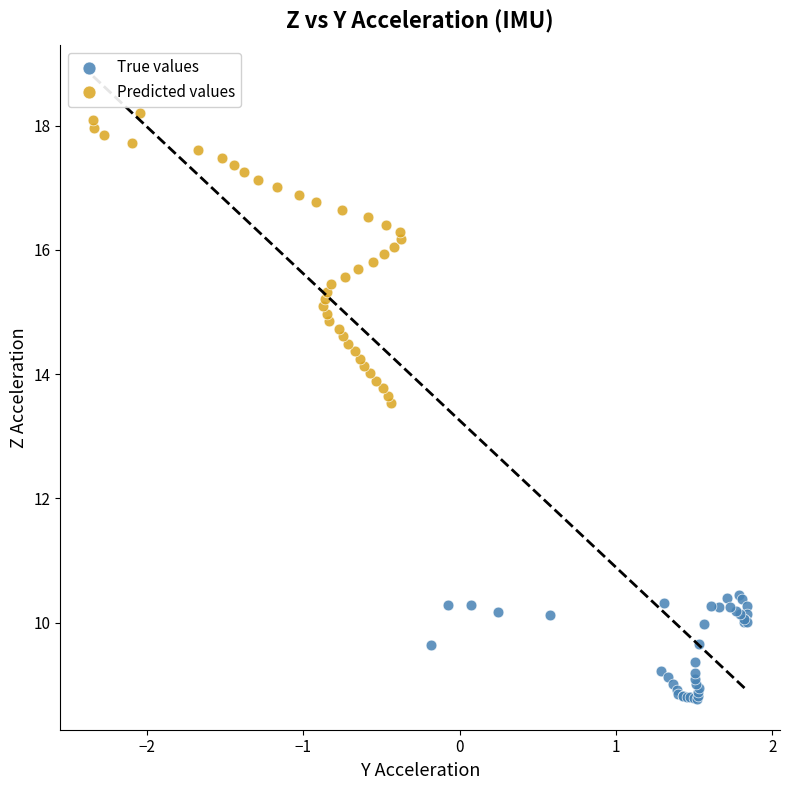

Which series has the largest Y range (max minus min)?

Predicted values